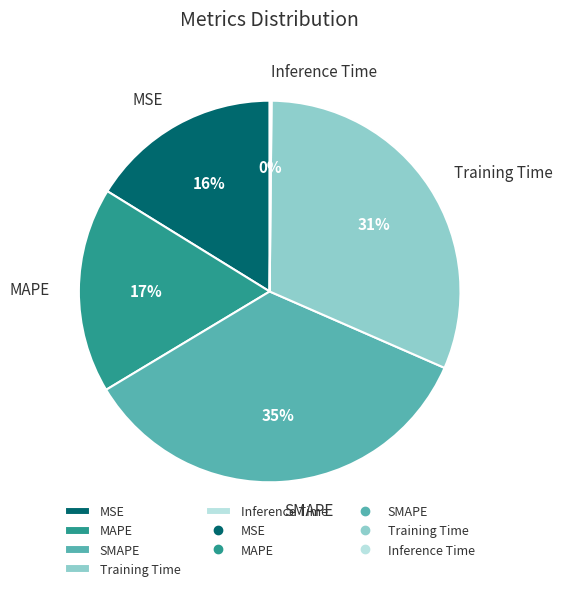

Which has a higher value, Training Time or SMAPE?

SMAPE